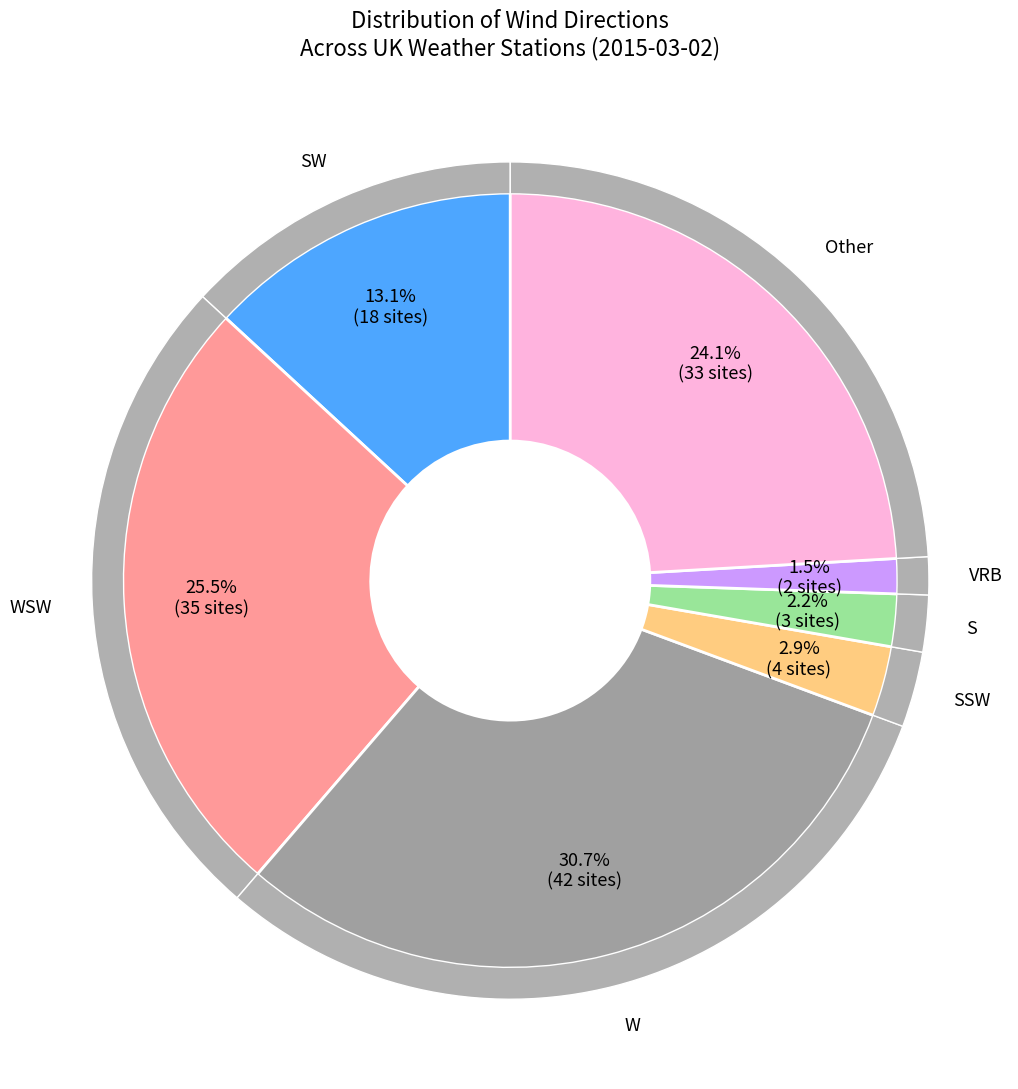

To the nearest percent, what is the difference between the largest and smallest slice percentages?

29%